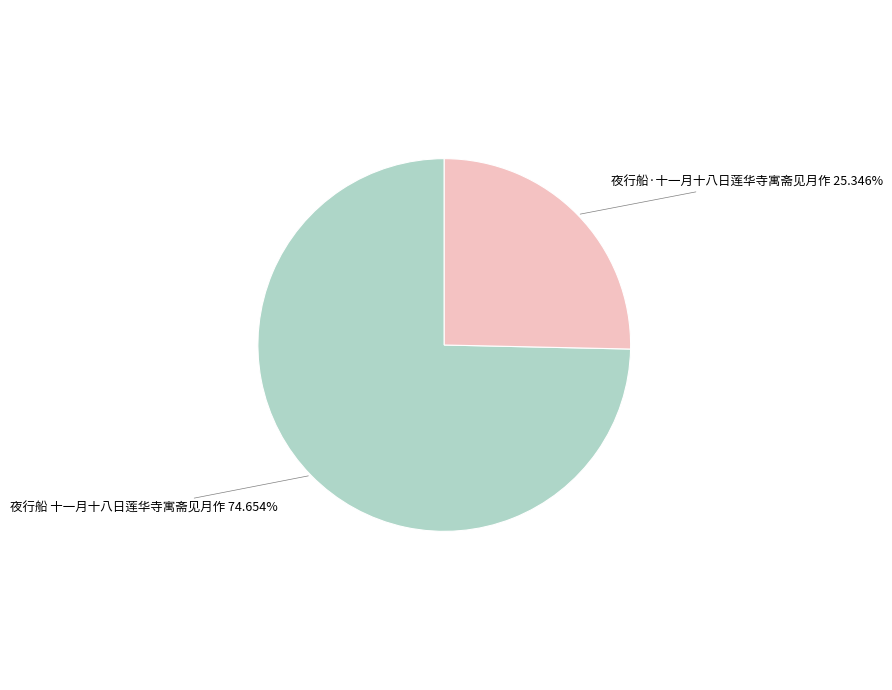

Does any single category account for the majority?

Yes